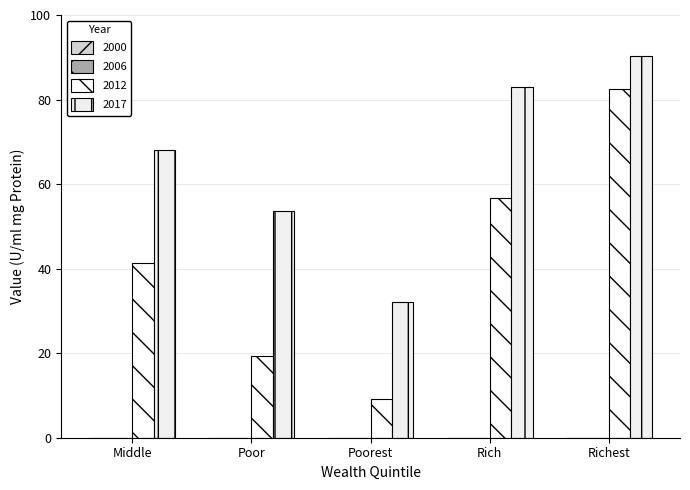

What is the value of the 2012 bar at the 2nd from the left?

19.3